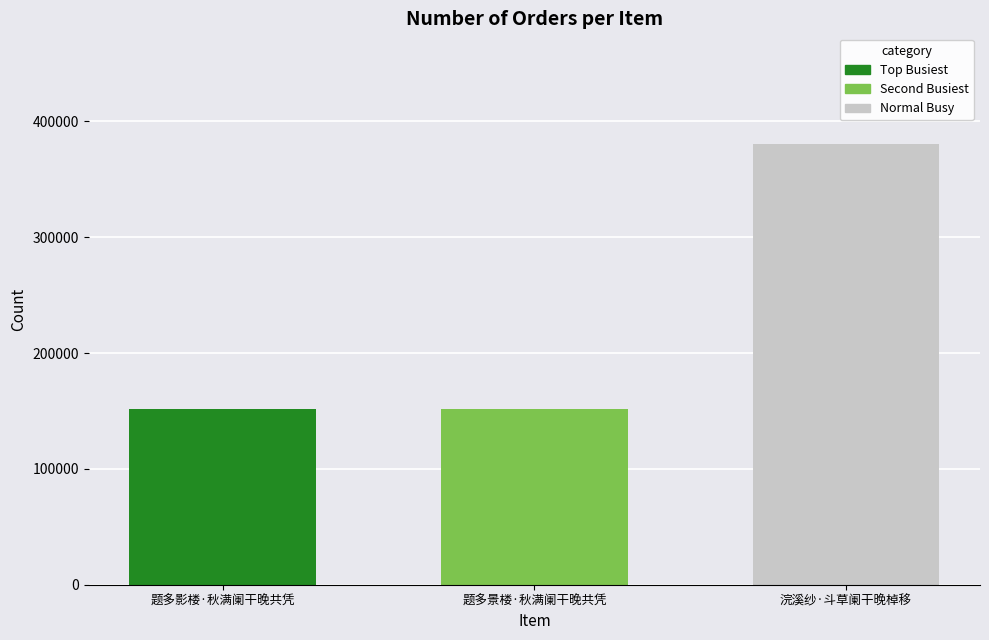

What is the label of the 3rd bar from the right?

题多影楼·秋满阑干晚共凭